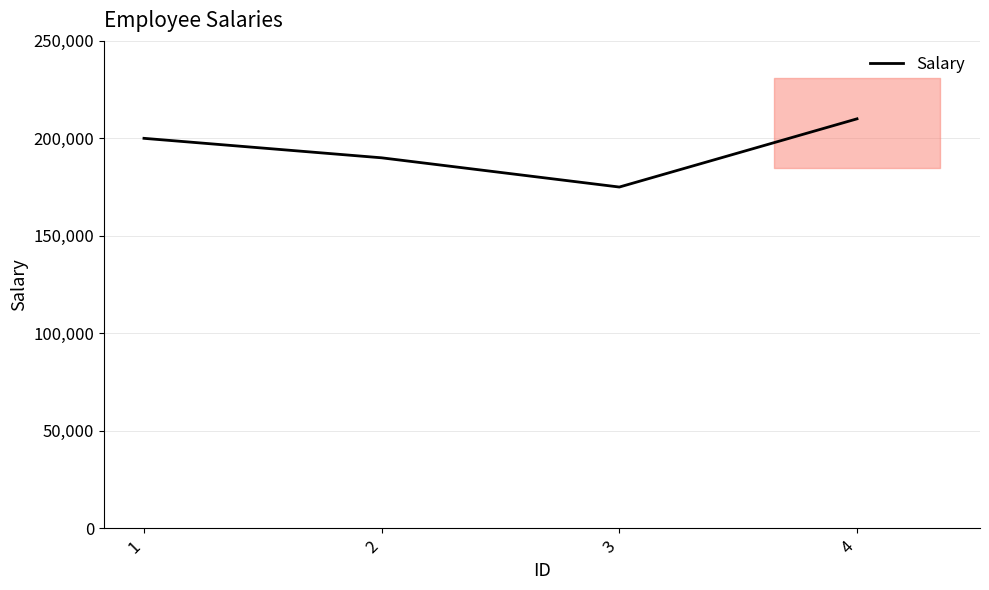

List the labels in order of value, largest first.

4, 1, 2, 3